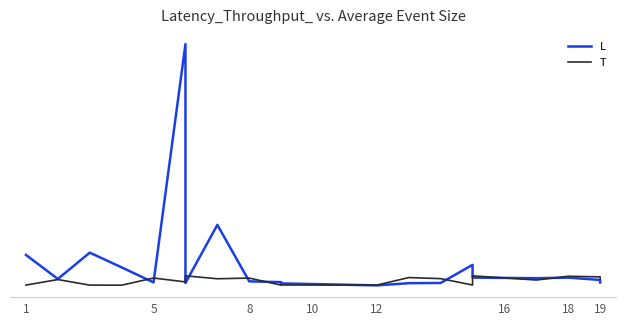

What is the total value across all series at 5?

77.1